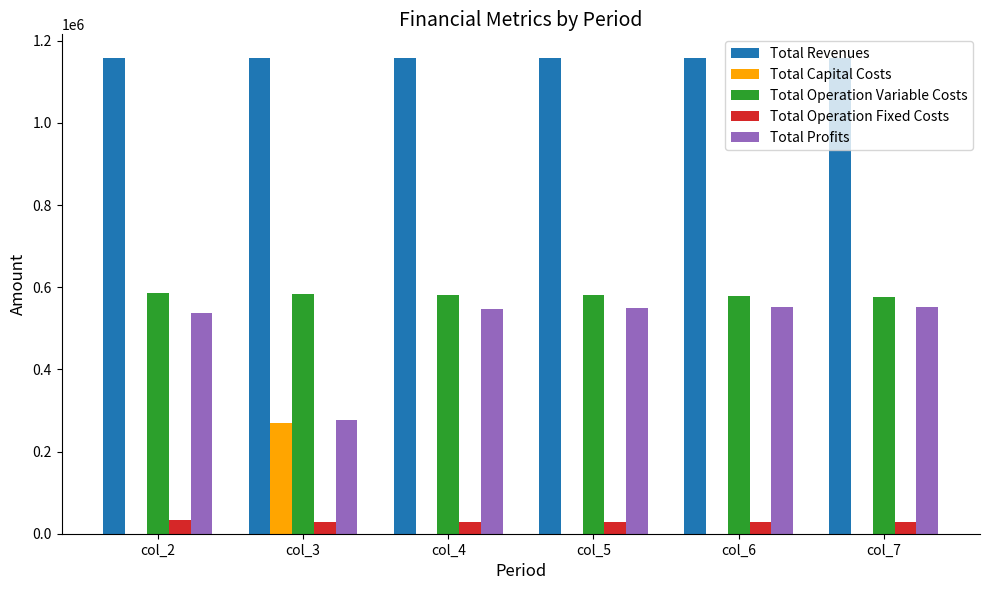

Which series has the largest total across all categories?

Total Revenues